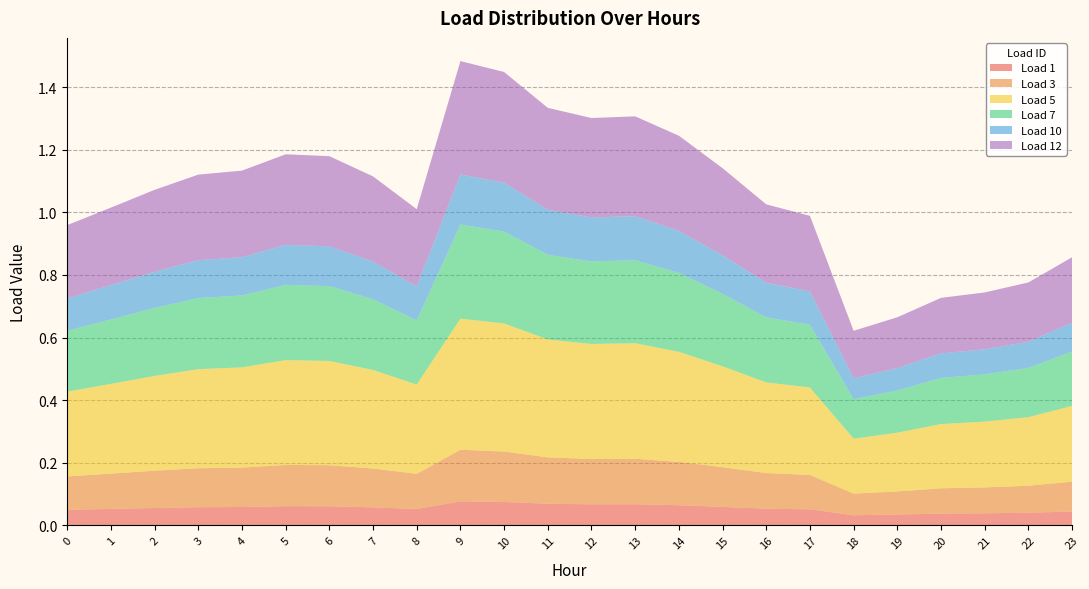

Reading left to right, list all the values displayed in this chart.

Load 1: 0=0.0	1=0.1	2=0.1	3=0.1	4=0.1	5=0.1	6=0.1	7=0.1	8=0.1	9=0.1	10=0.1	11=0.1	12=0.1	13=0.1	14=0.1	15=0.1	16=0.1	17=0.1	18=0.0	19=0.0	20=0.0	21=0.0	22=0.0	23=0.0
Load 3: 0=0.1	1=0.1	2=0.1	3=0.1	4=0.1	5=0.1	6=0.1	7=0.1	8=0.1	9=0.2	10=0.2	11=0.1	12=0.1	13=0.1	14=0.1	15=0.1	16=0.1	17=0.1	18=0.1	19=0.1	20=0.1	21=0.1	22=0.1	23=0.1
Load 5: 0=0.3	1=0.3	2=0.3	3=0.3	4=0.3	5=0.3	6=0.3	7=0.3	8=0.3	9=0.4	10=0.4	11=0.4	12=0.4	13=0.4	14=0.4	15=0.3	16=0.3	17=0.3	18=0.2	19=0.2	20=0.2	21=0.2	22=0.2	23=0.2
Load 7: 0=0.2	1=0.2	2=0.2	3=0.2	4=0.2	5=0.2	6=0.2	7=0.2	8=0.2	9=0.3	10=0.3	11=0.3	12=0.3	13=0.3	14=0.3	15=0.2	16=0.2	17=0.2	18=0.1	19=0.1	20=0.1	21=0.2	22=0.2	23=0.2
Load 10: 0=0.1	1=0.1	2=0.1	3=0.1	4=0.1	5=0.1	6=0.1	7=0.1	8=0.1	9=0.2	10=0.2	11=0.1	12=0.1	13=0.1	14=0.1	15=0.1	16=0.1	17=0.1	18=0.1	19=0.1	20=0.1	21=0.1	22=0.1	23=0.1
Load 12: 0=0.2	1=0.2	2=0.3	3=0.3	4=0.3	5=0.3	6=0.3	7=0.3	8=0.2	9=0.4	10=0.4	11=0.3	12=0.3	13=0.3	14=0.3	15=0.3	16=0.3	17=0.2	18=0.2	19=0.2	20=0.2	21=0.2	22=0.2	23=0.2